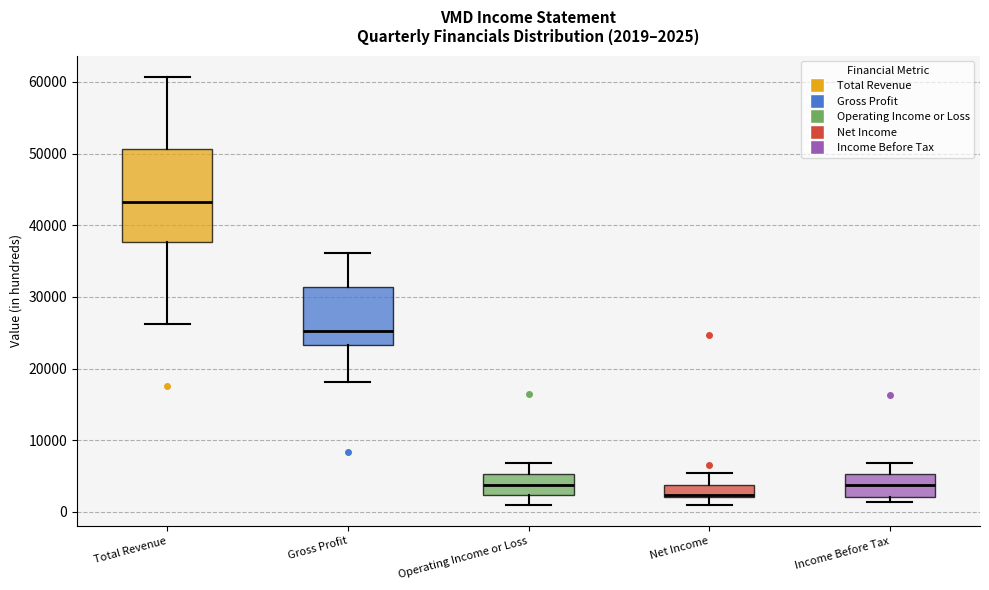

Which box is the tallest, from its lower edge to its upper edge?

Total Revenue